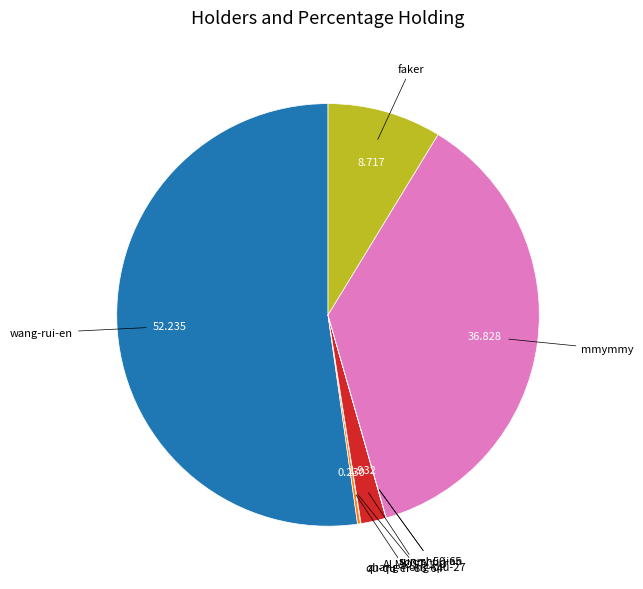

Is there any slice that represents more than half of the pie?

Yes